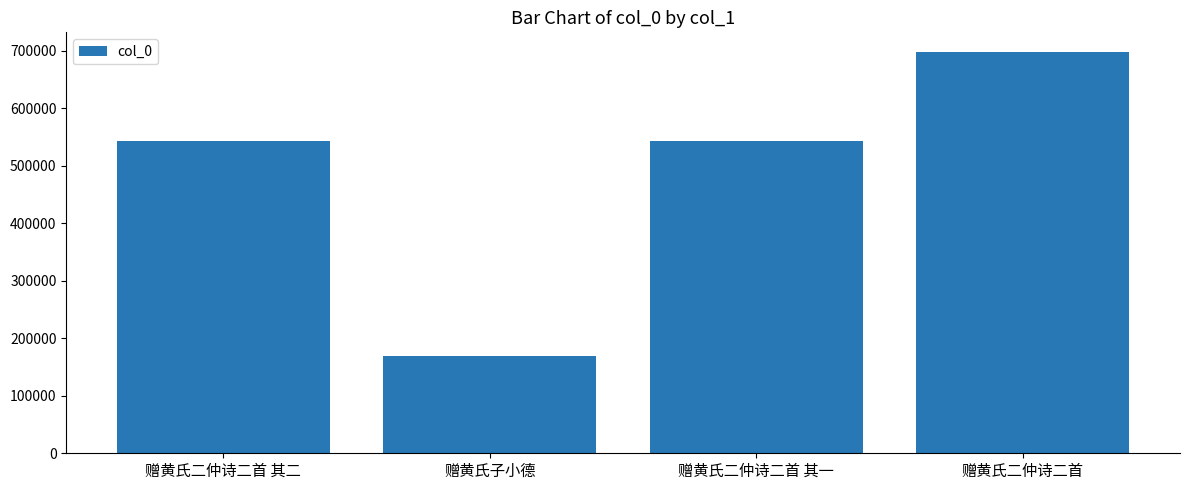

True or false: the data shows 543482 at 赠黄氏二仲诗二首 其二.

True